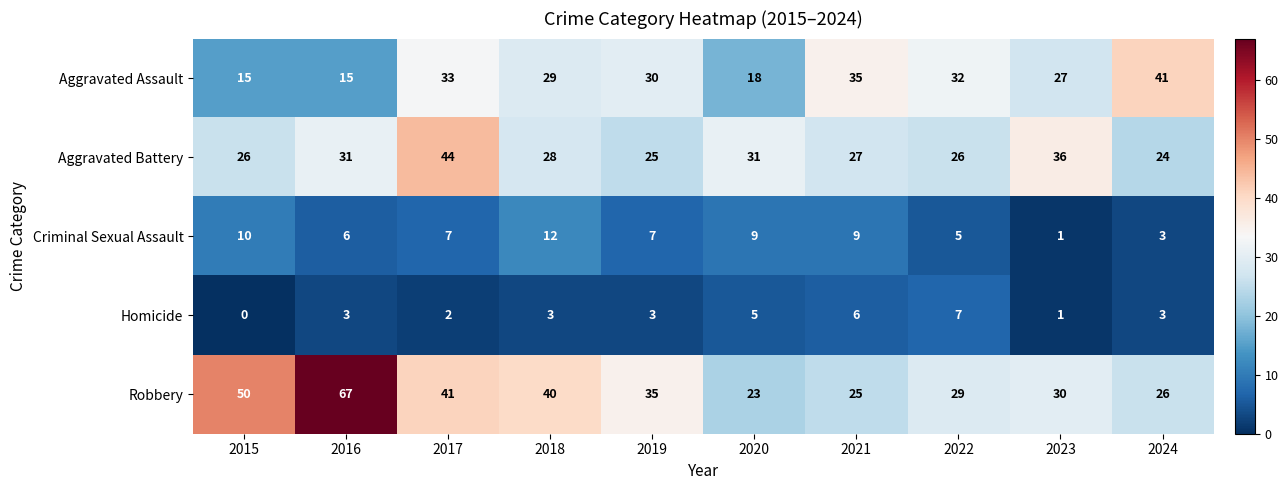

How many data points does each series have?

10